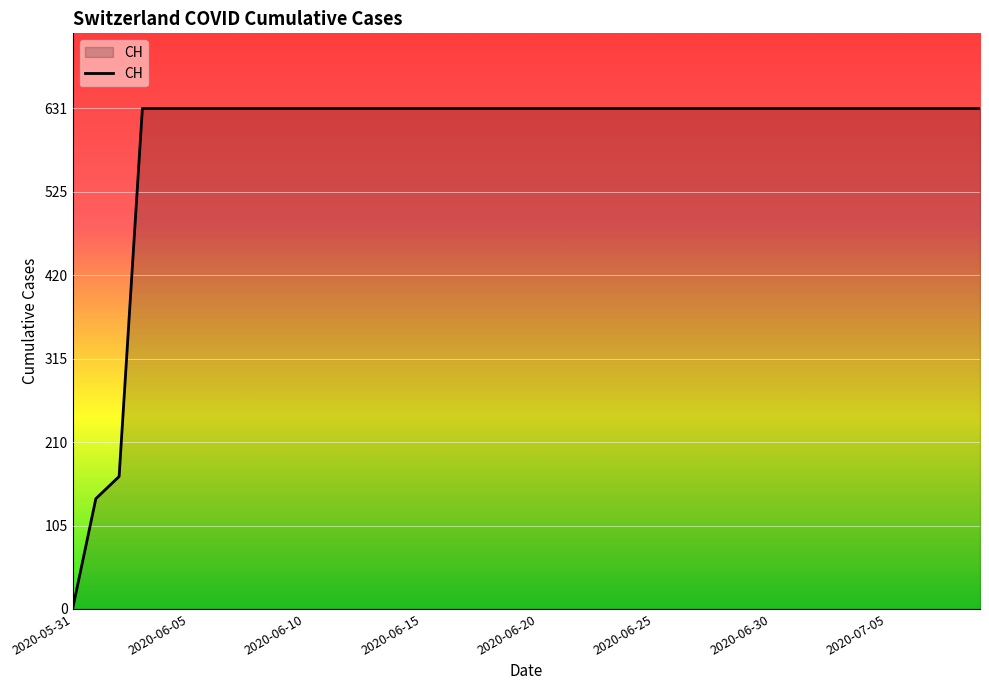

What is the greatest value displayed?

631